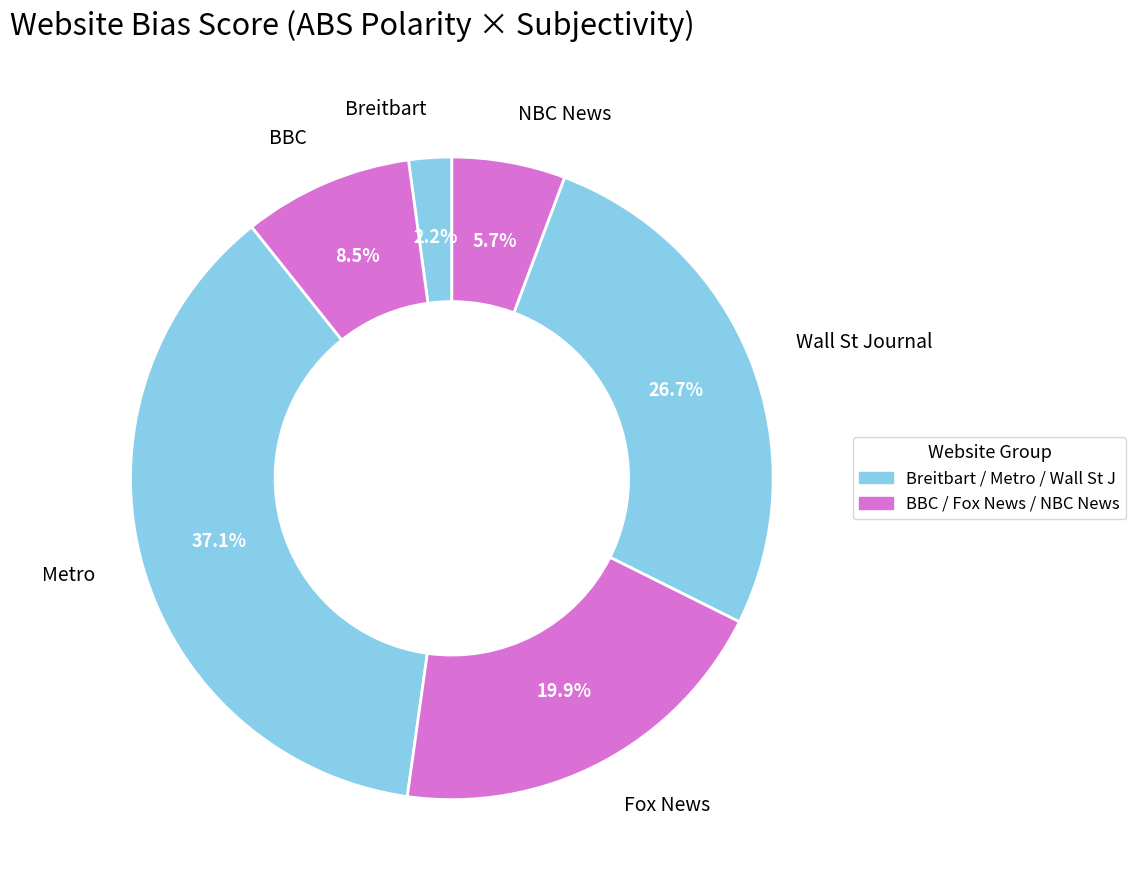

What is the smallest slice in the pie chart?

Breitbart